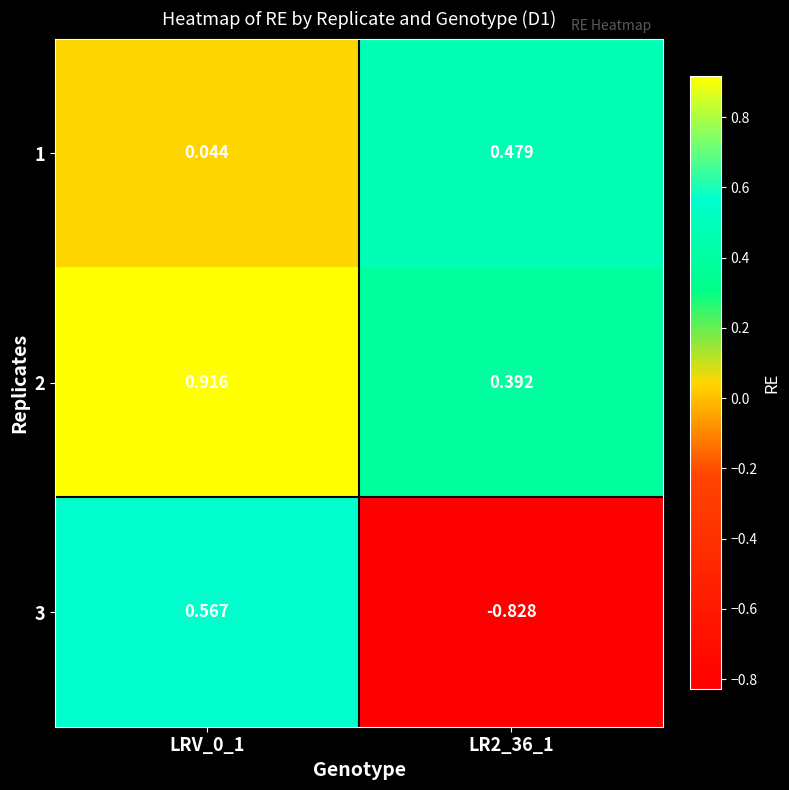

How many categories are shown in the chart?

2